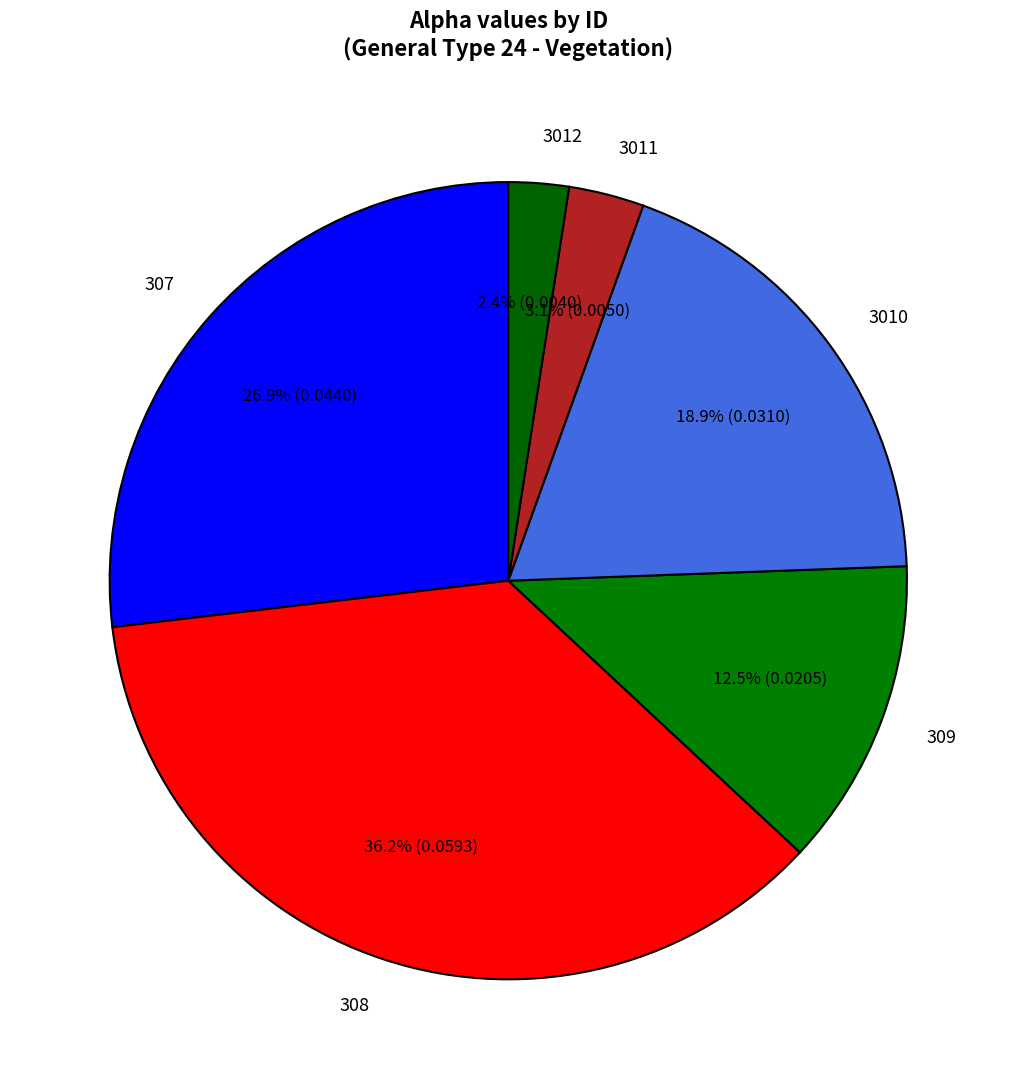

Rank the categories by value from highest to lowest.

308, 307, 3010, 309, 3011, 3012